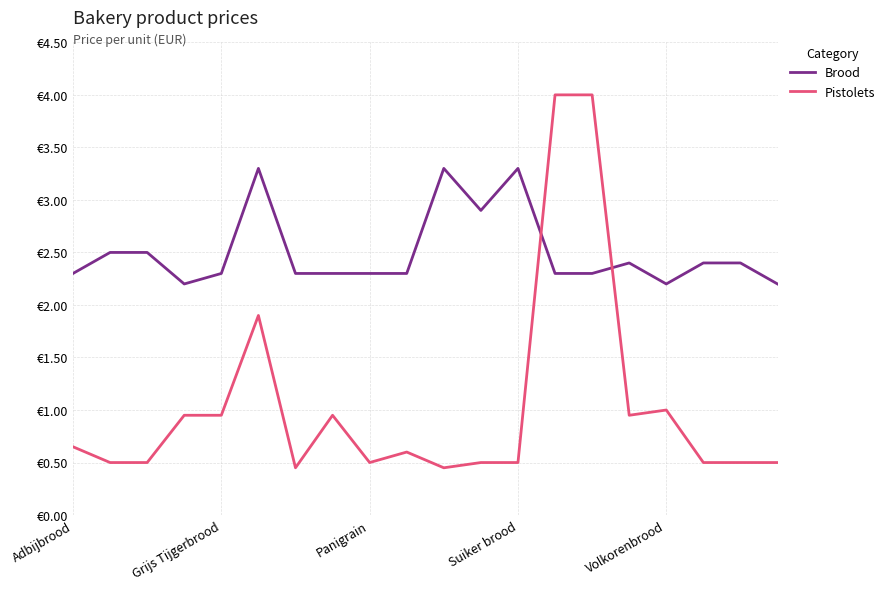

Which series has the widest spread of values?

Pistolets